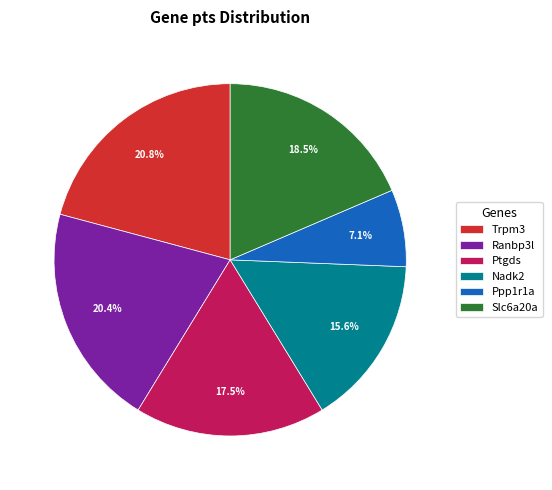

What is the total percentage of Trpm3 and Ptgds?

38.3%